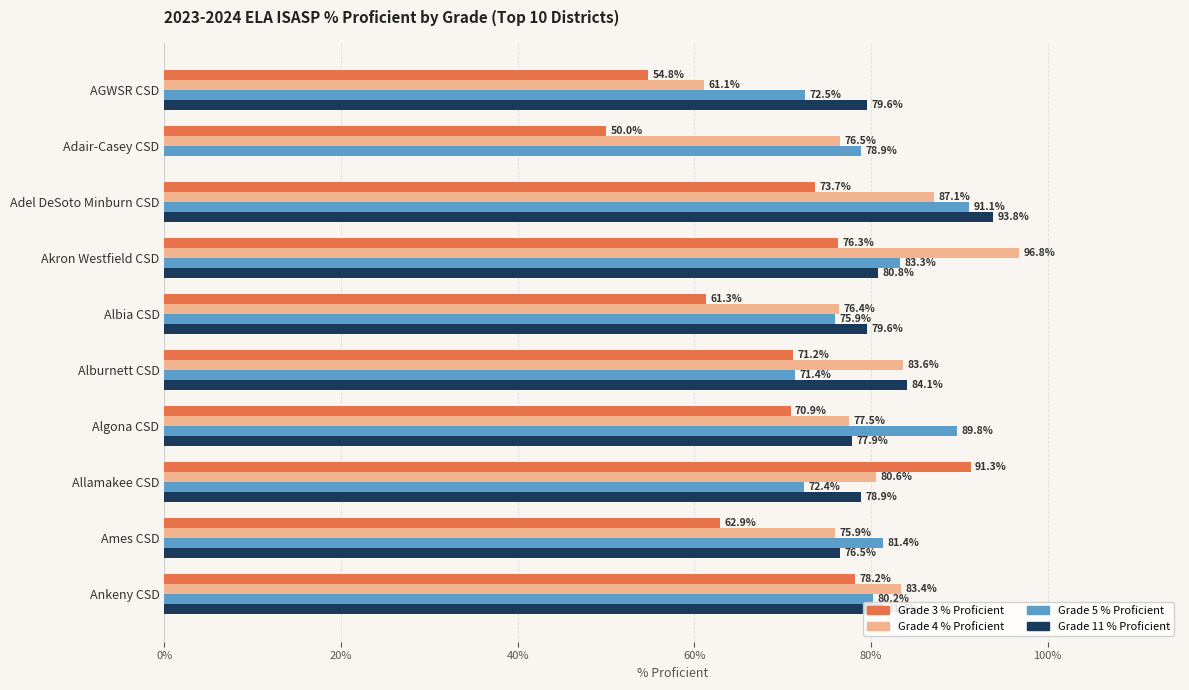

What value does the Grade 3 % Proficient series have at AGWSR CSD?

54.8